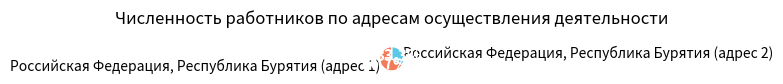

How many slices are in this pie chart?

2